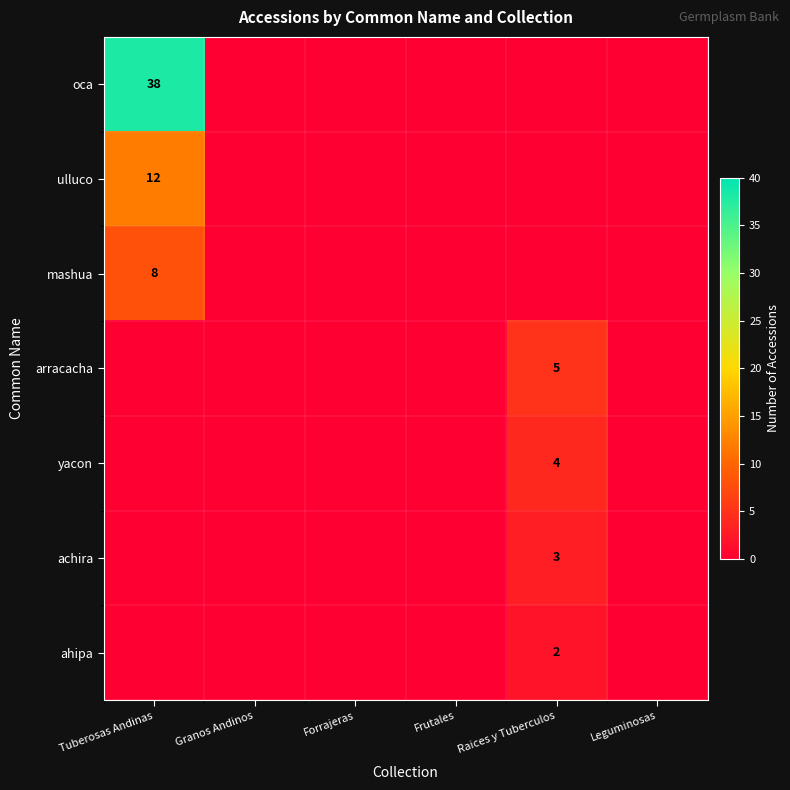

What is the sum of all mashua values?

8